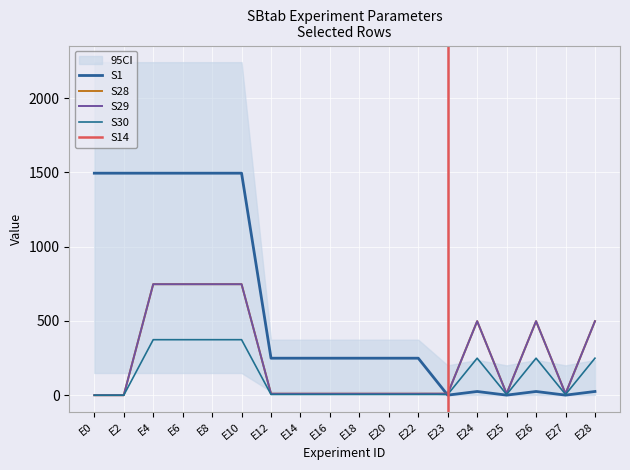

True or false: S1 and S28 intersect in this chart.

True